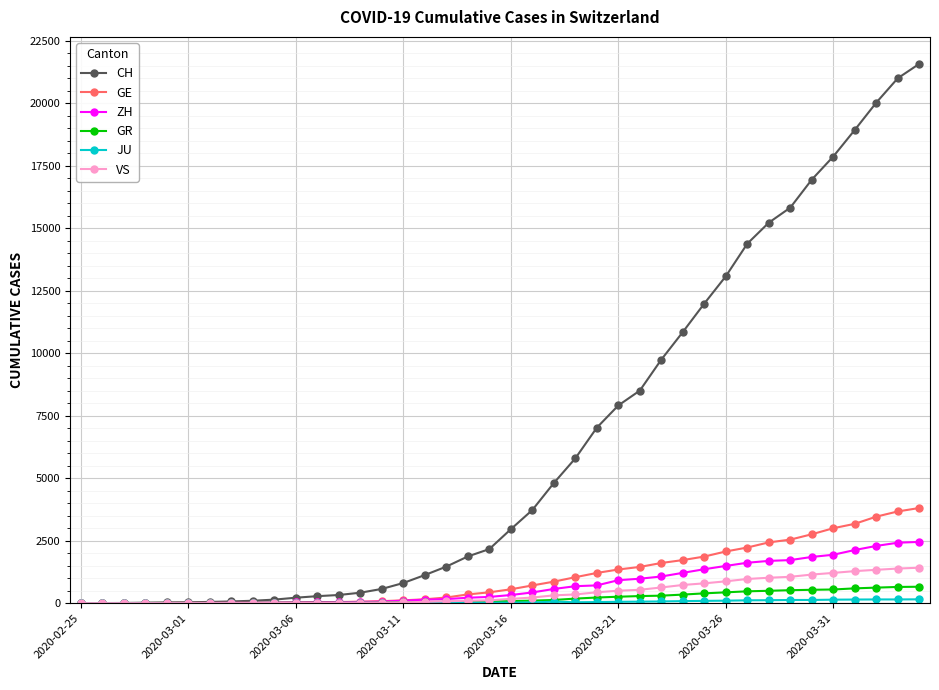

What is the difference between the maximum and second lowest values in the GE series?

3806